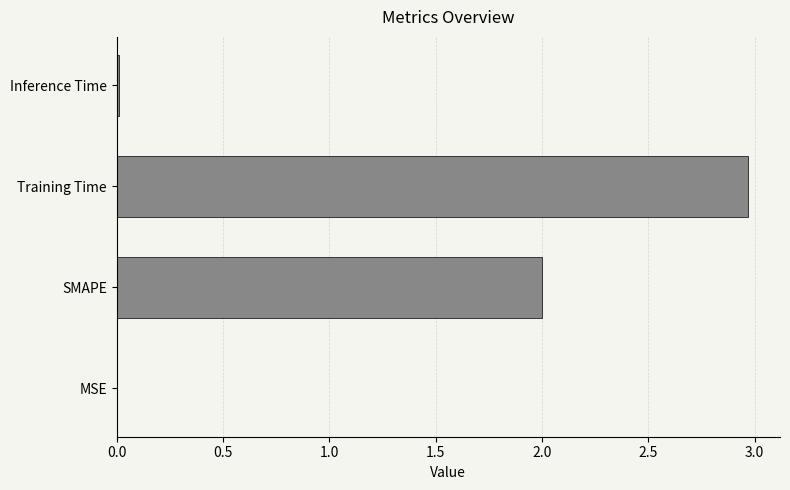

What is the sum of all values?

5.0